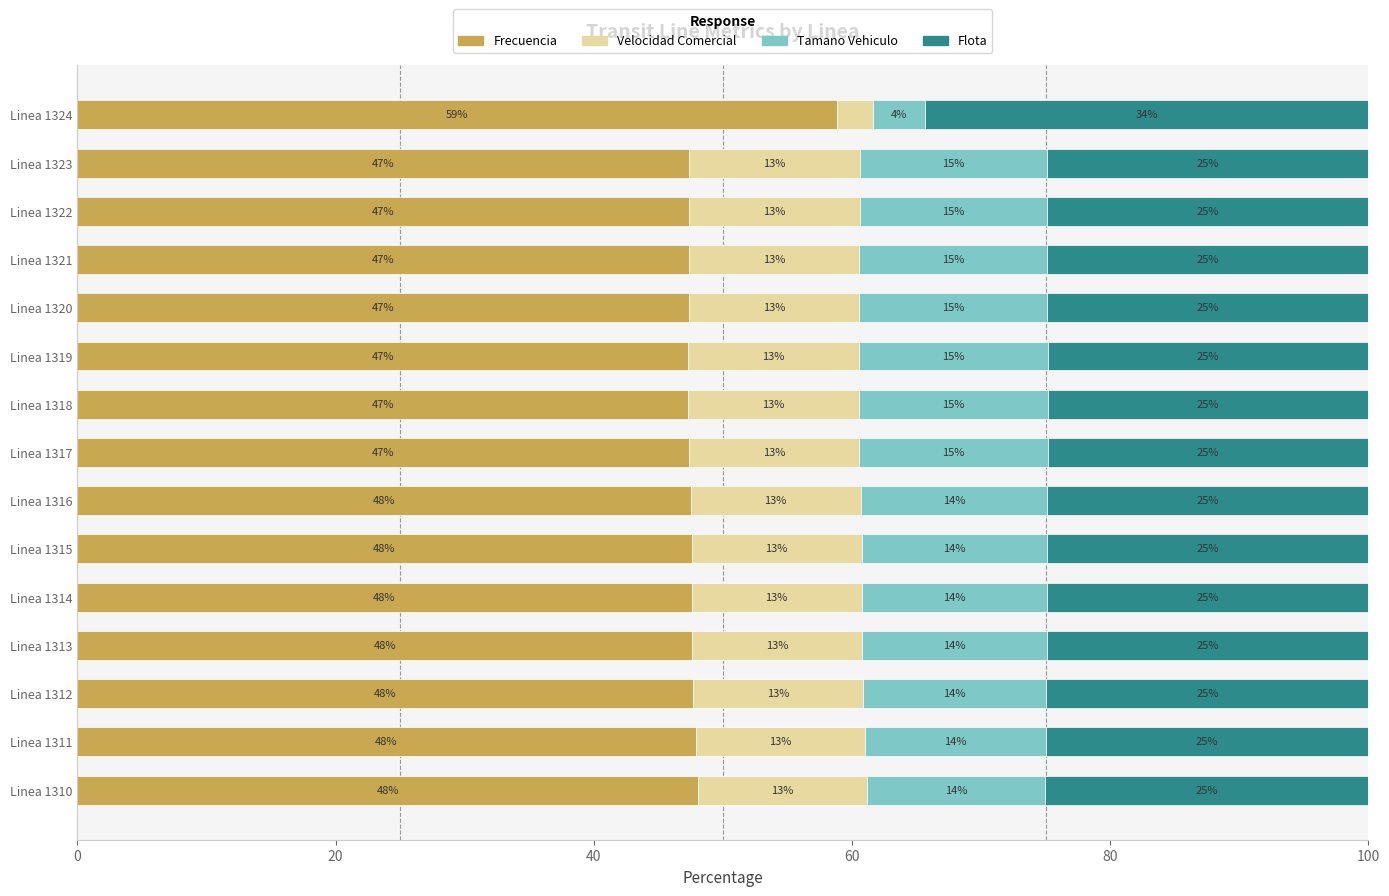

What is the total value across all series at Linea 1311?

100.0